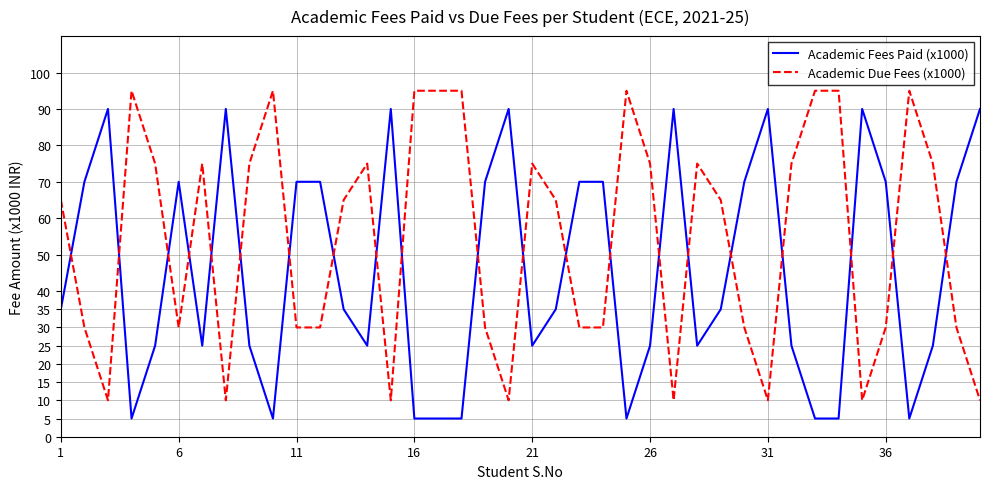

What is the difference between the maximum and minimum values in the Academic Fees Paid (x1000) series?

85